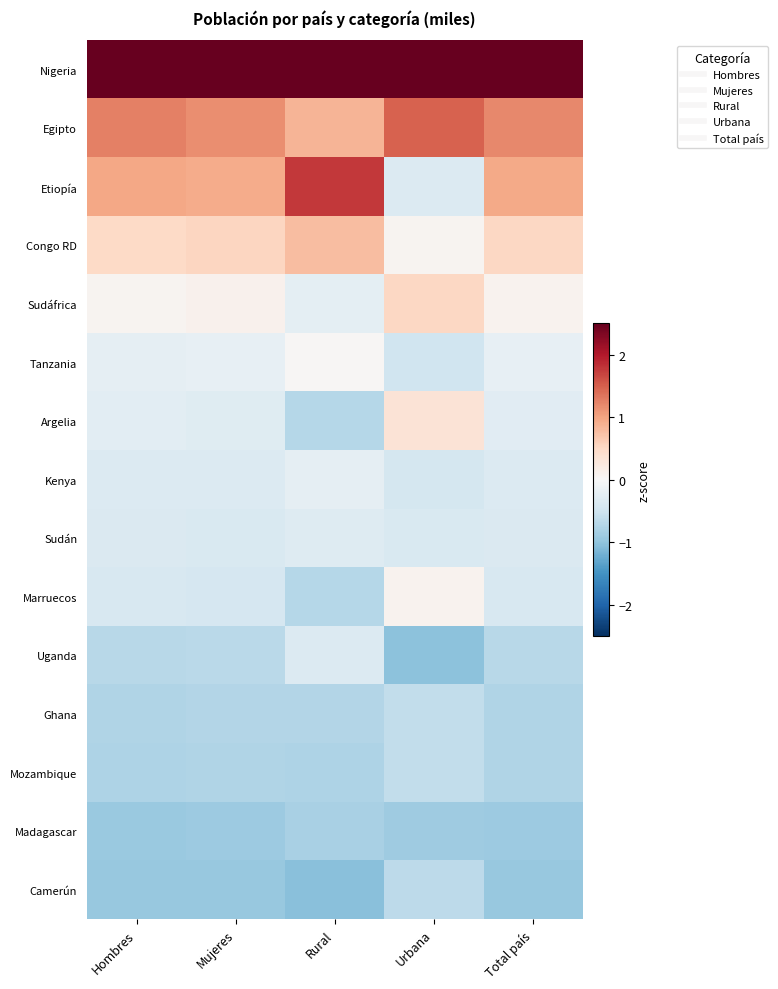

What is the difference between the highest and lowest values at Urbana?

4.0